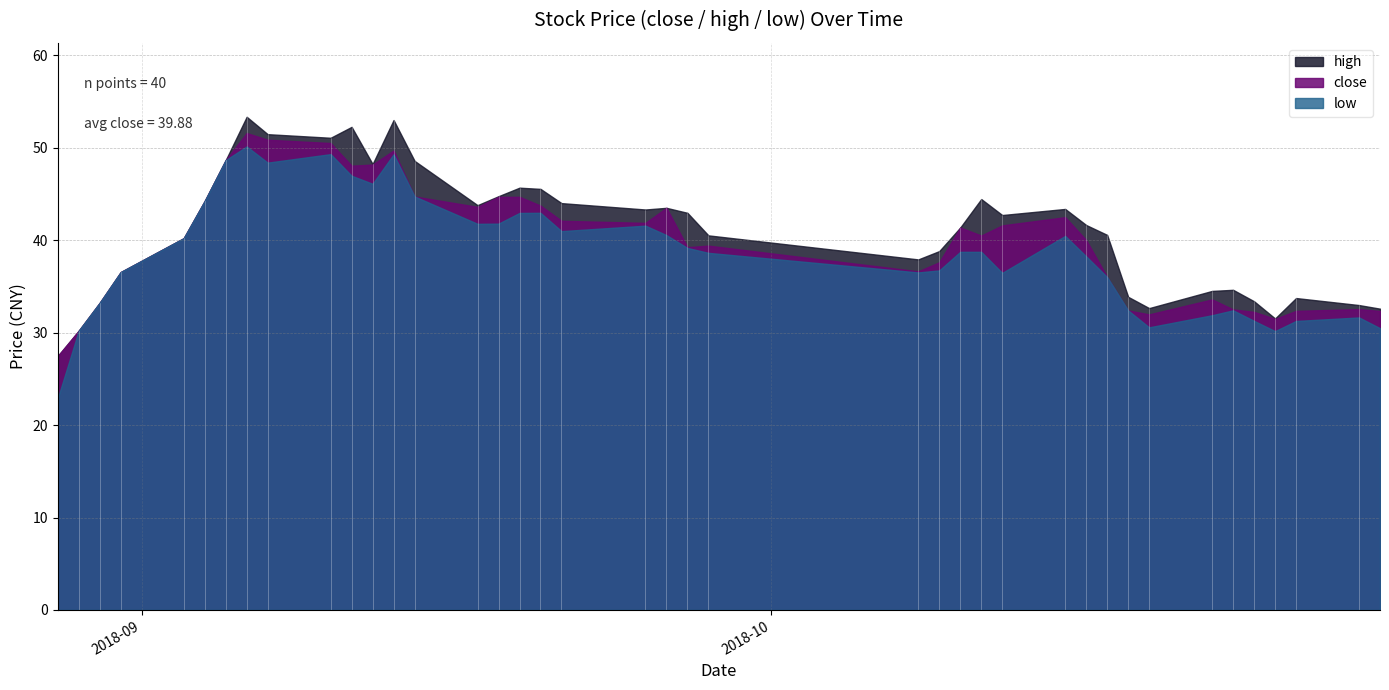

Between 2018-09-25 and 2018-10-11, which is larger?

2018-09-25